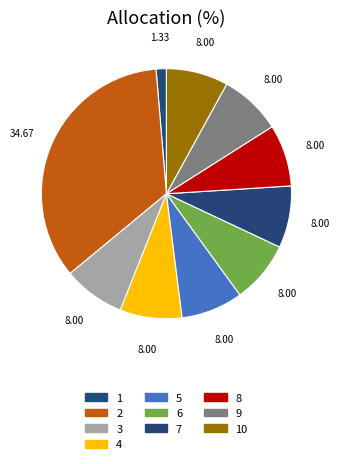

Does any single category account for the majority?

No